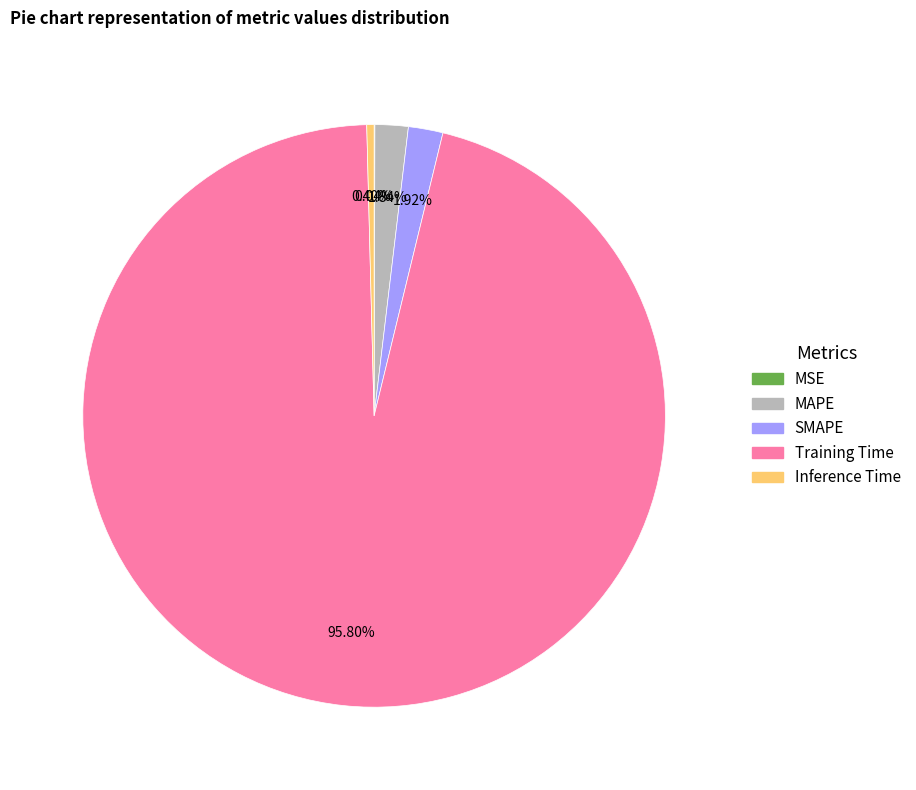

Which has a higher value, Training Time or Inference Time?

Training Time